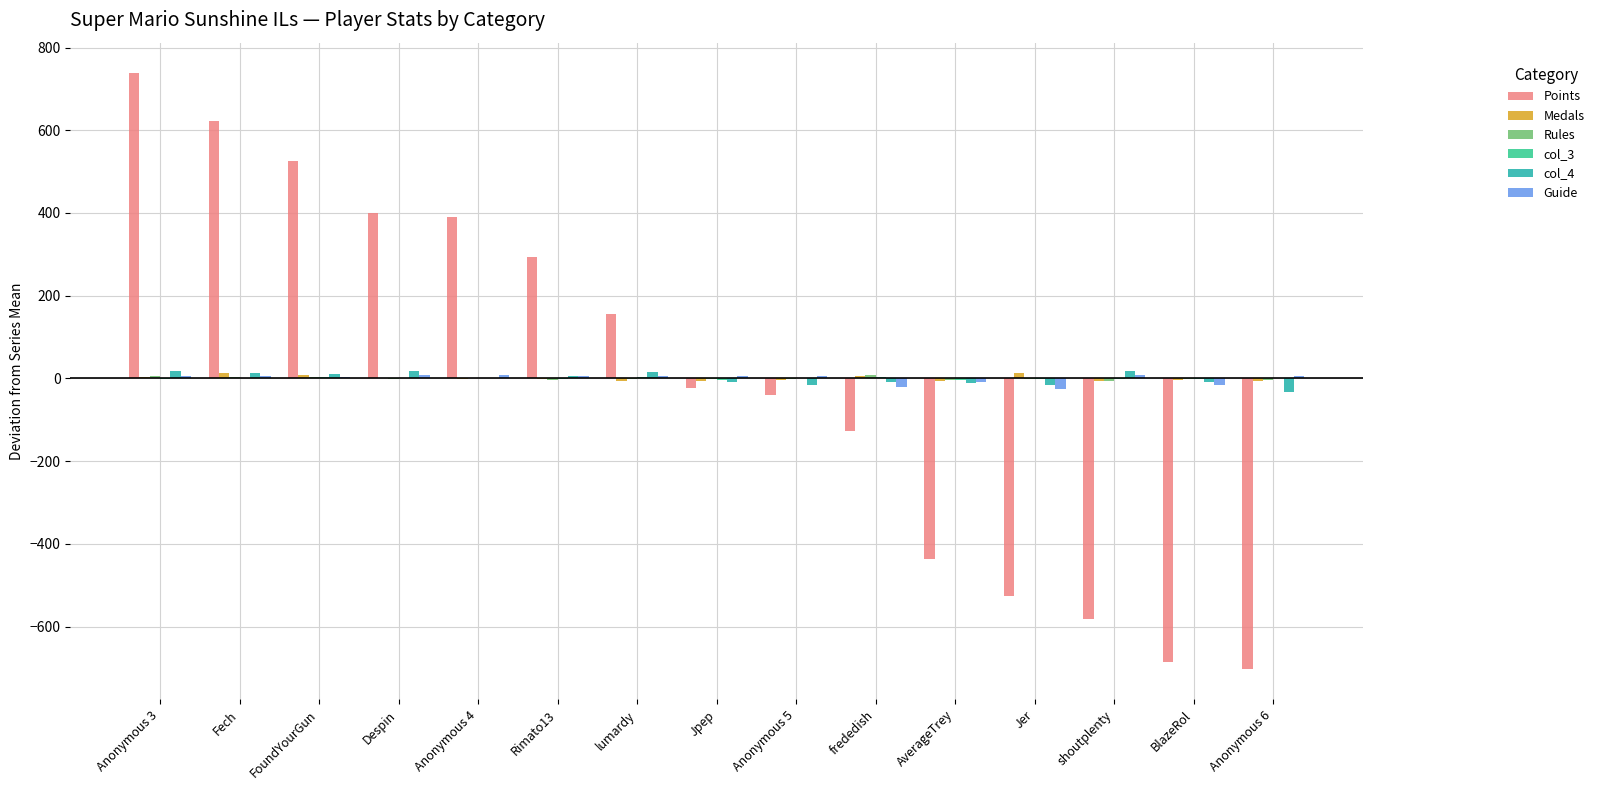

How many groups of bars are there?

15